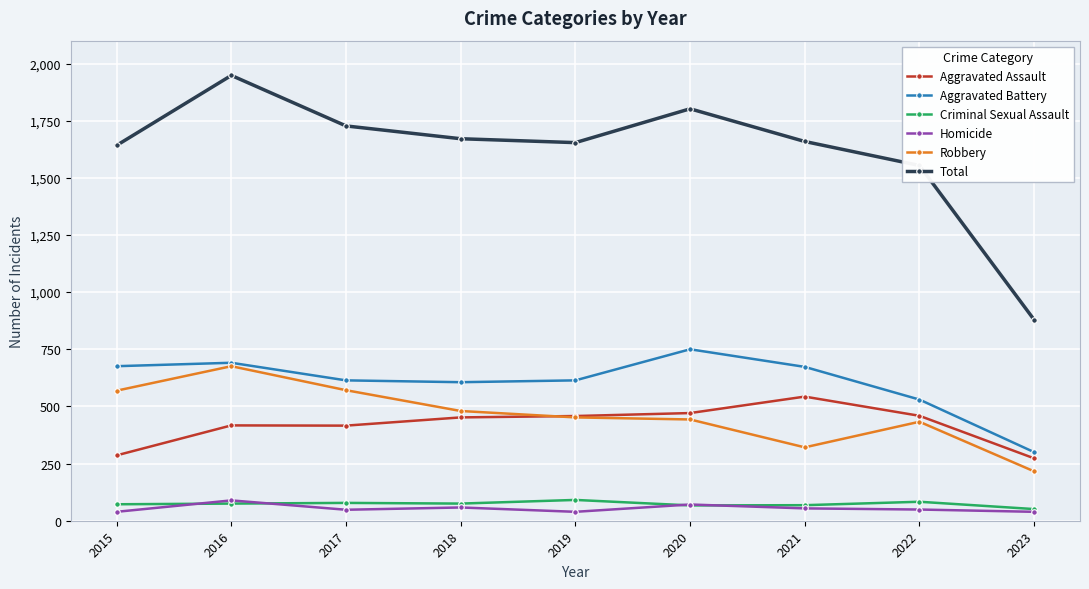

What is the maximum value shown in the chart?

1948